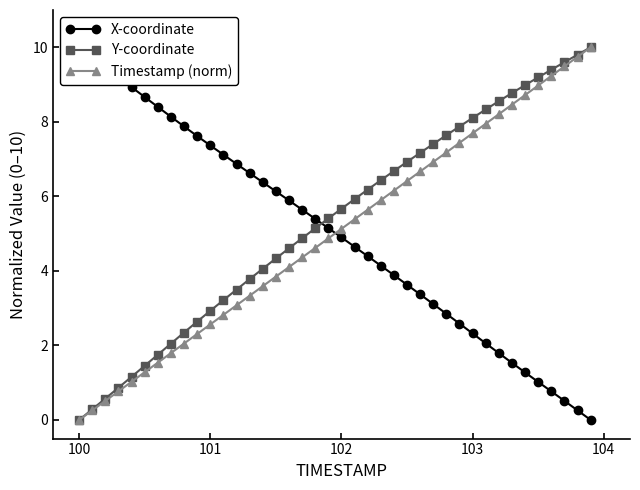

True or false: Y-coordinate has more than 1 interior local peaks.

False